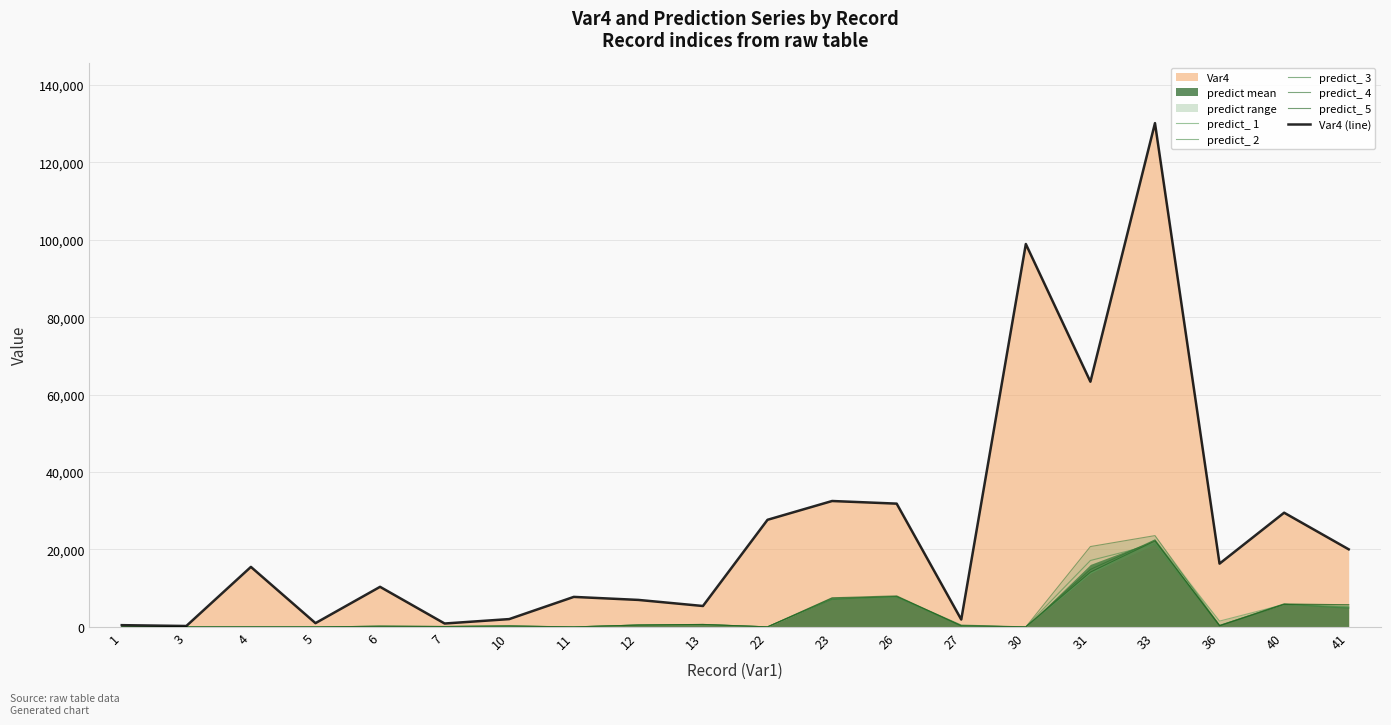

At which category is the sum across all series the highest?

33